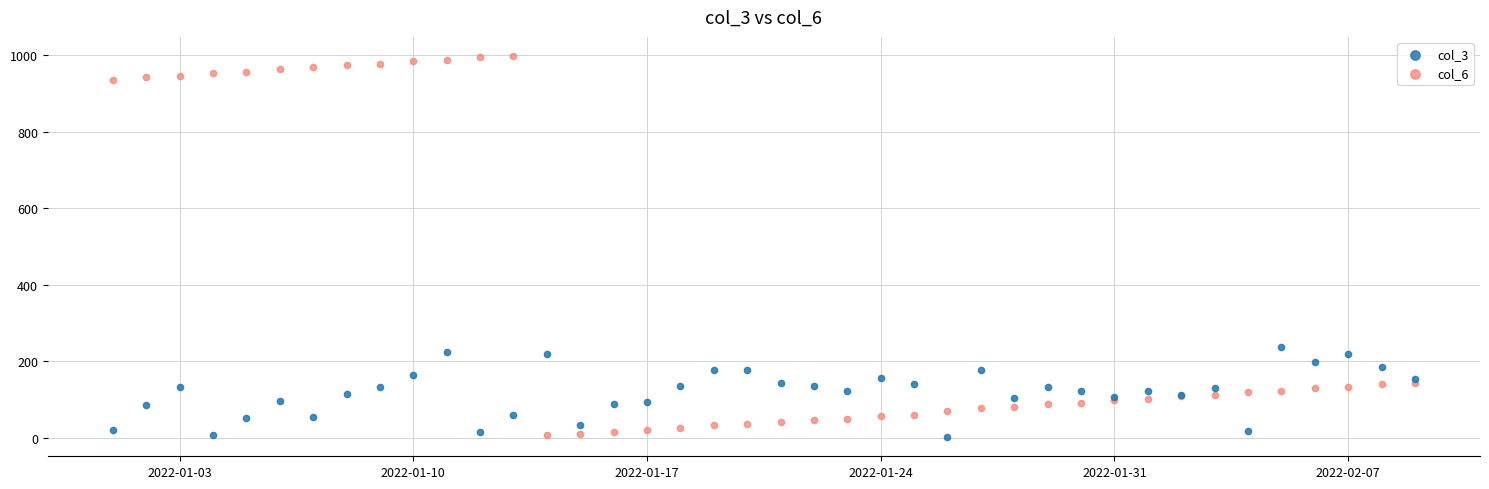

What is the X range (max minus min) for the scatter plot?

39.0